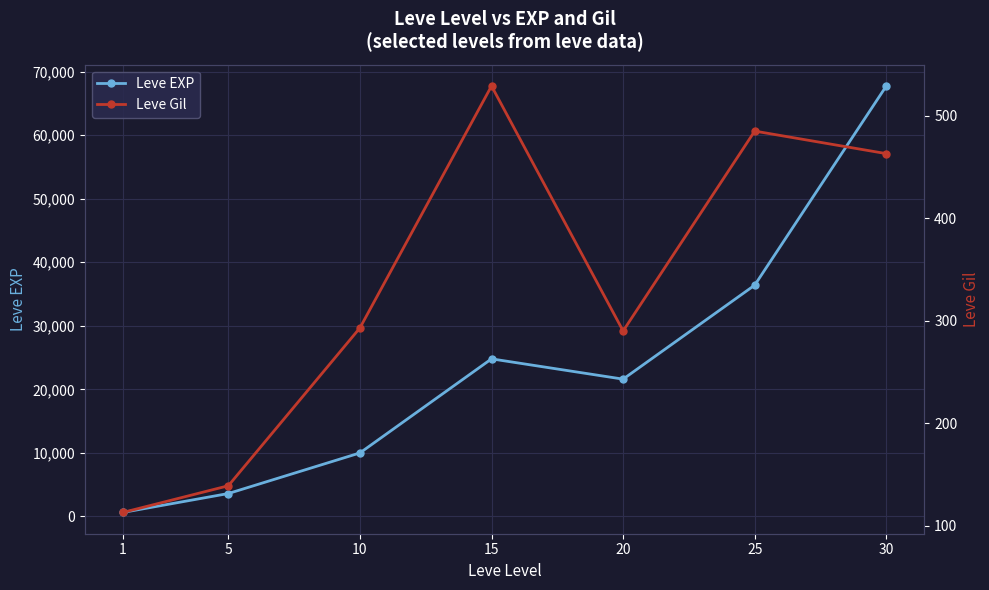

True or false: Leve Gil and Leve EXP intersect in this chart.

False